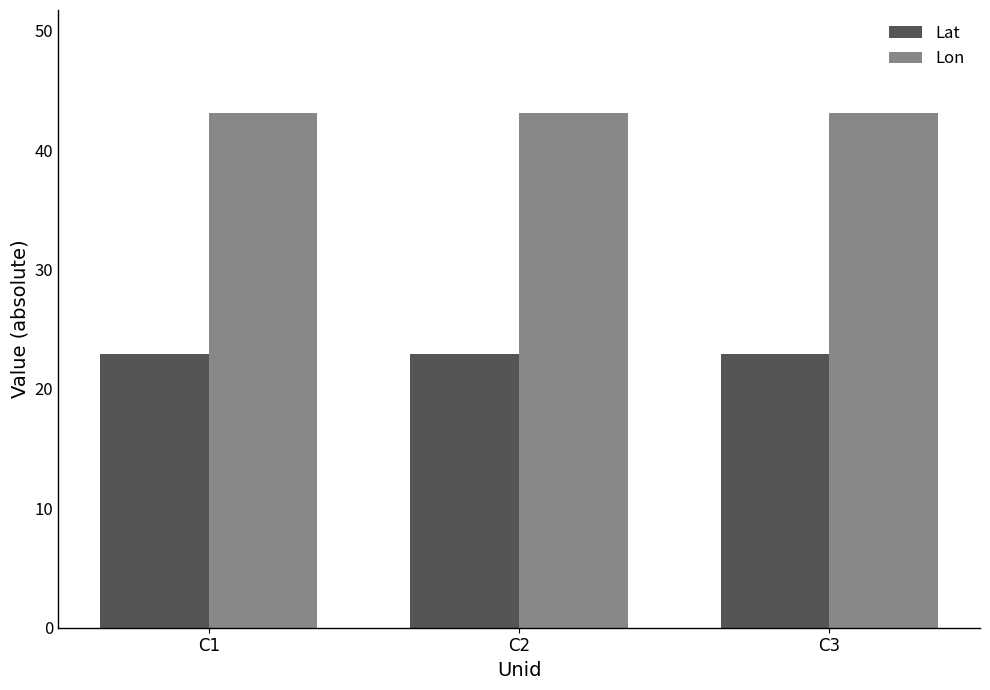

What is the difference between the highest and lowest values at C1?

20.2